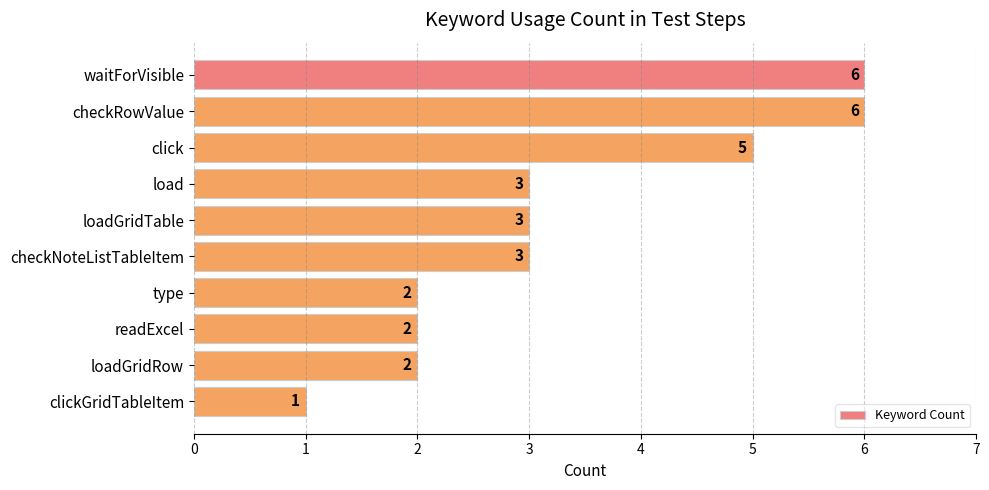

How many values are between 2 and 5?

7